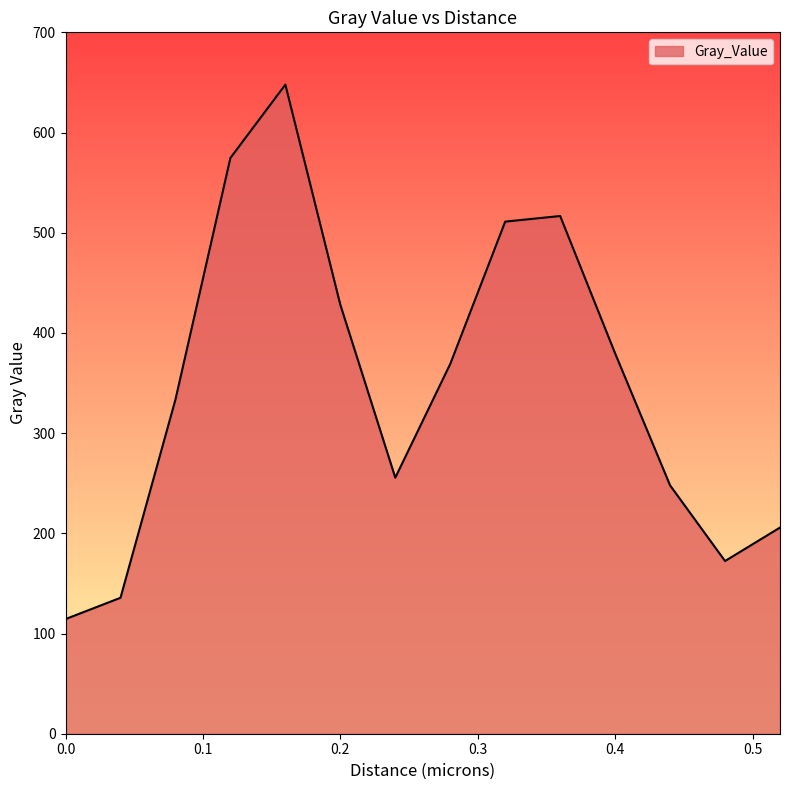

What is the maximum value shown in the chart?

647.8